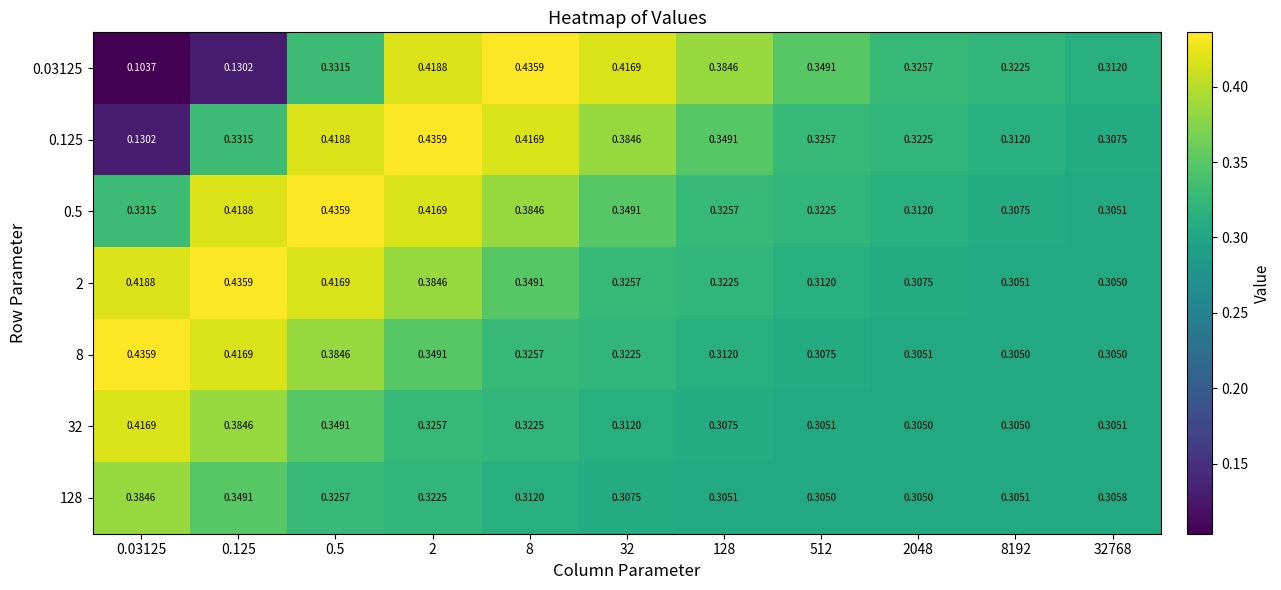

At which category is the sum across all series the highest?

0.5